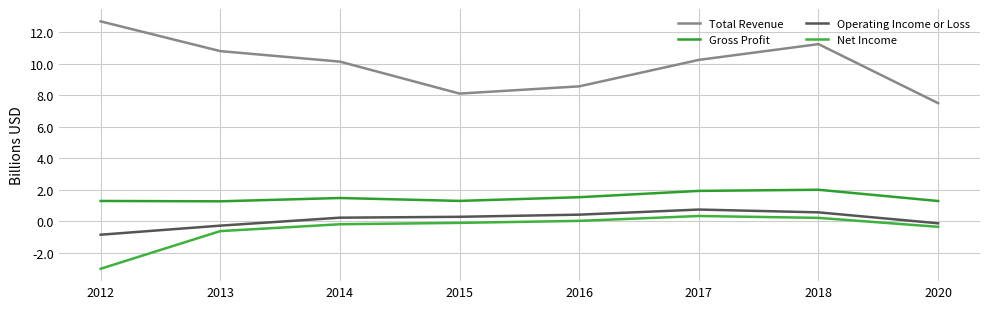

Is it true that Gross Profit equals 2.0 at 2018?

True